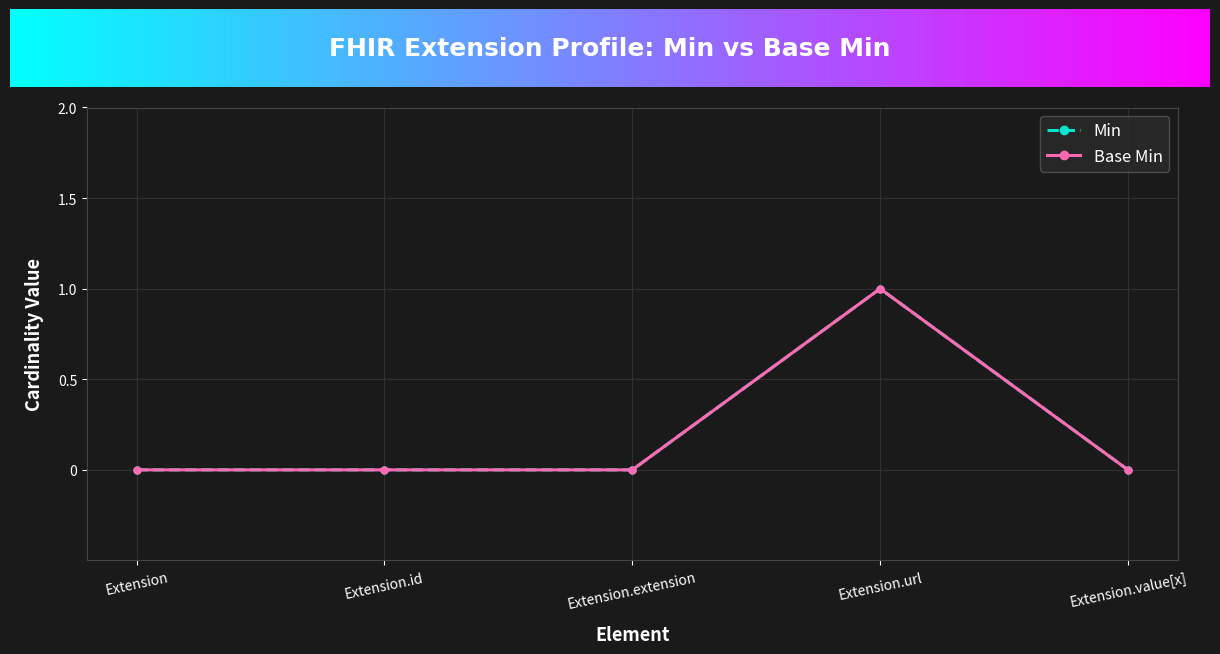

True or false: Base Min and Min cross at least once.

False